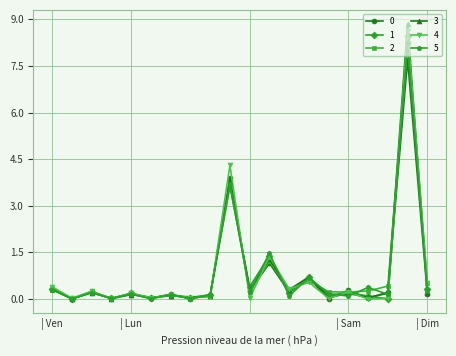

What is the value of the 3 point at the 20th from the left?

0.2